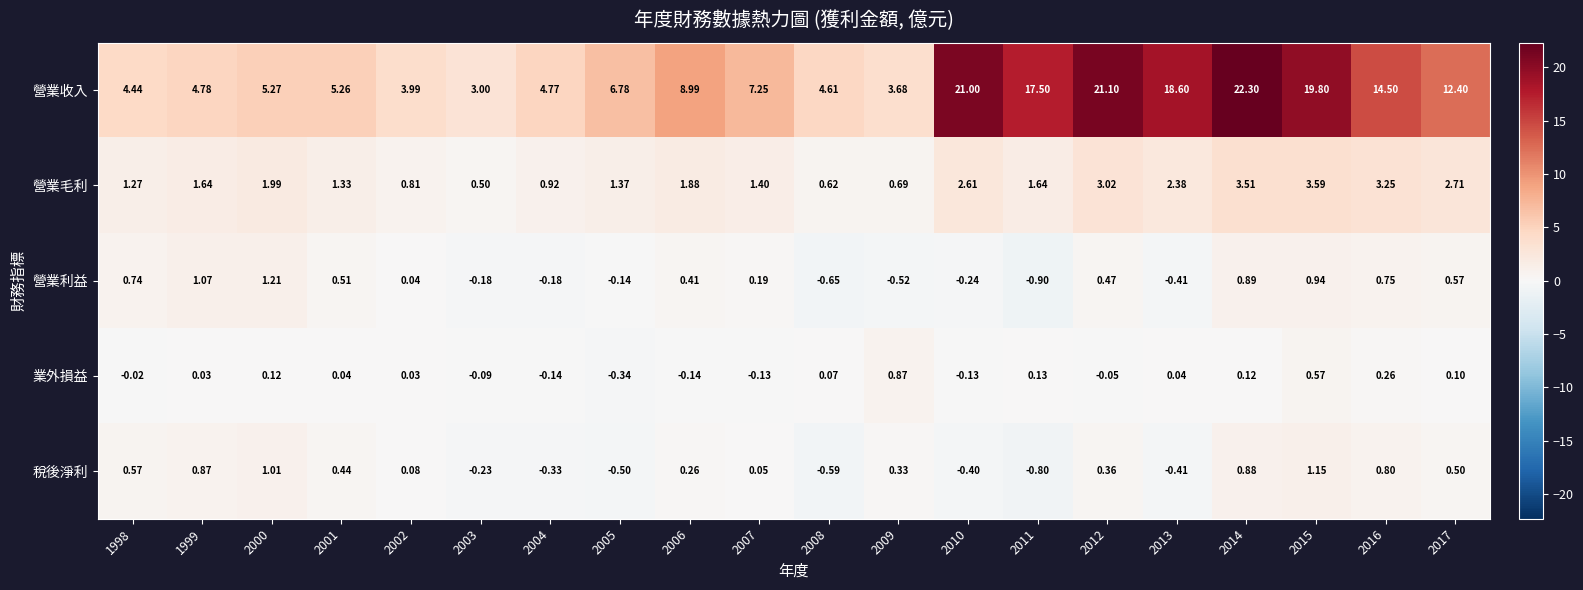

Is the value of 營業利益 at 2009 greater than the value of 業外損益 at 2010?

No